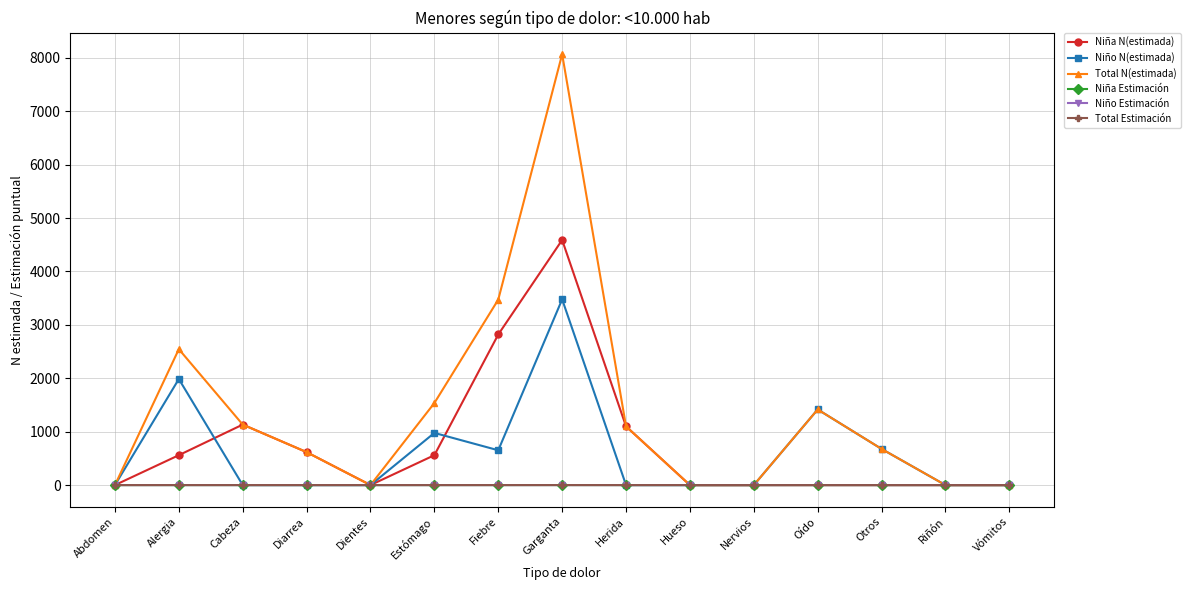

At which label does Niño N(estimada) reach its peak?

Garganta